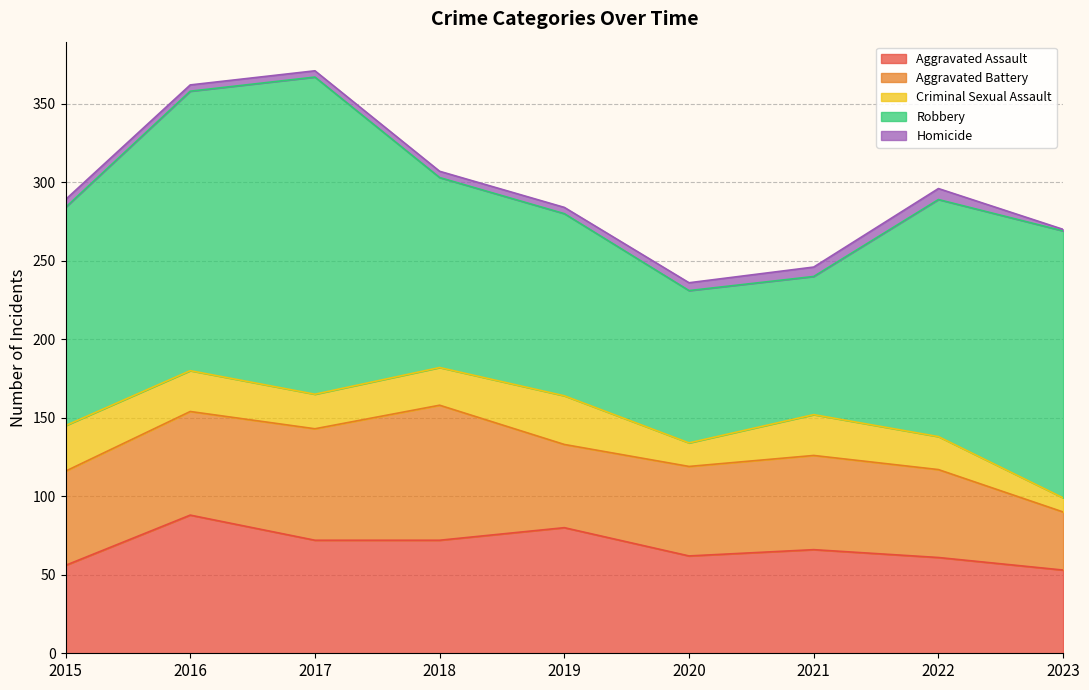

Rank the categories by Aggravated Assault value from lowest to highest.

2023, 2015, 2022, 2020, 2021, 2017, 2018, 2019, 2016